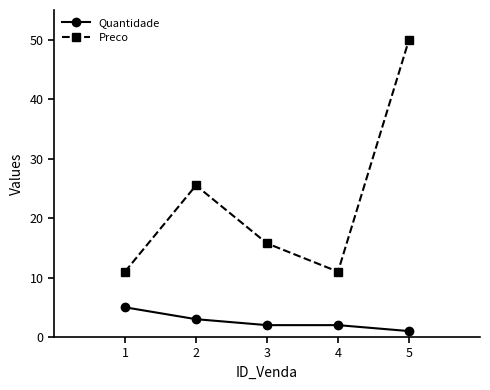

How many Quantidade values are between 2 and 3?

3